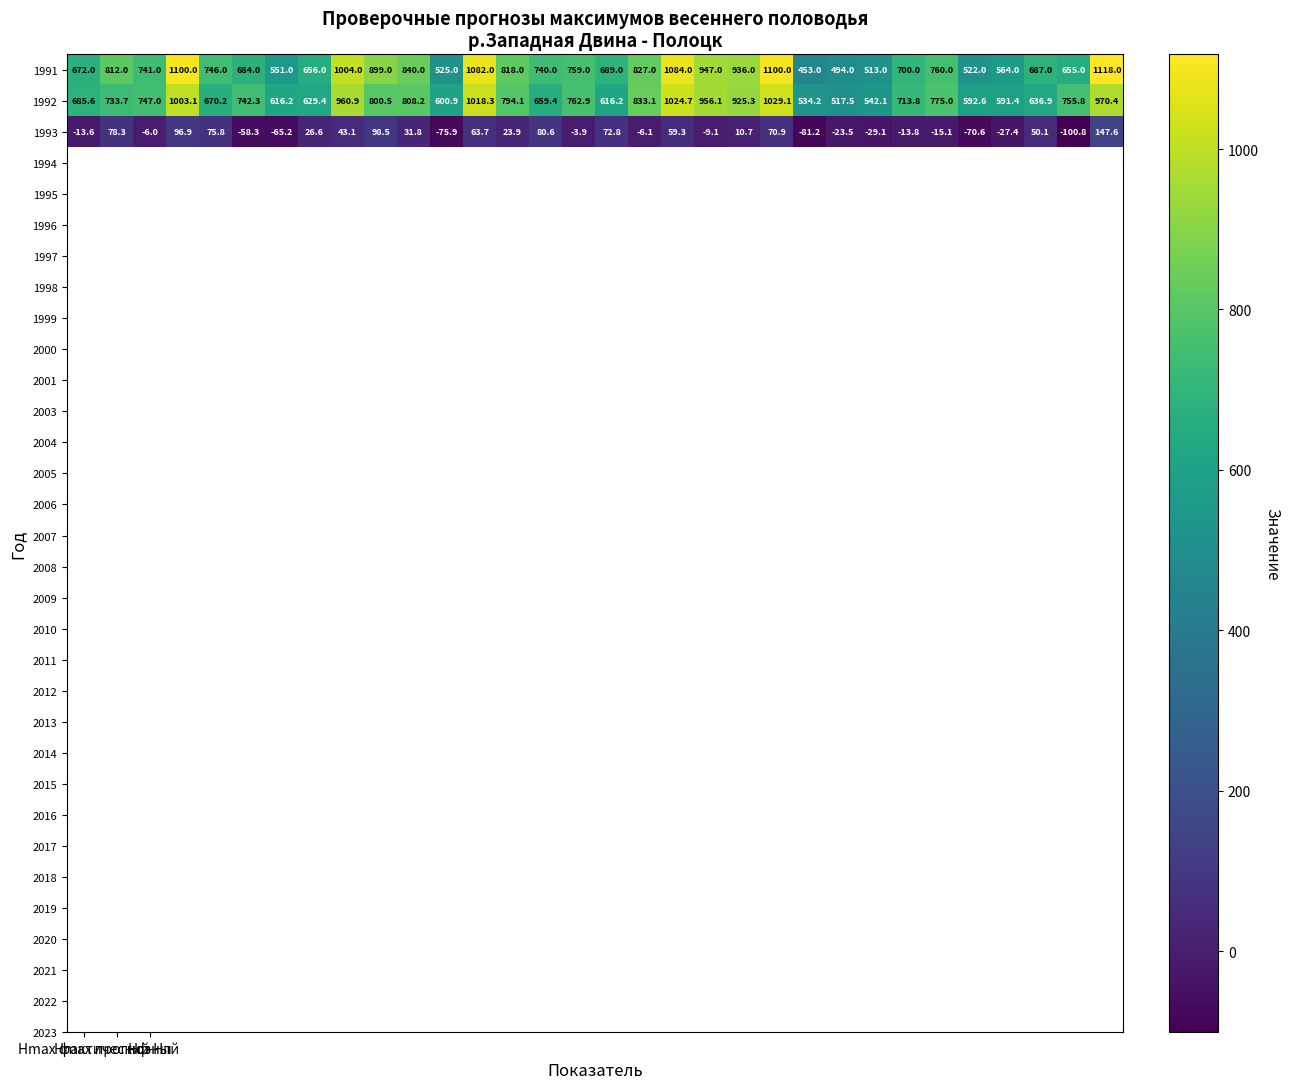

Which series has the largest total across all categories?

1991